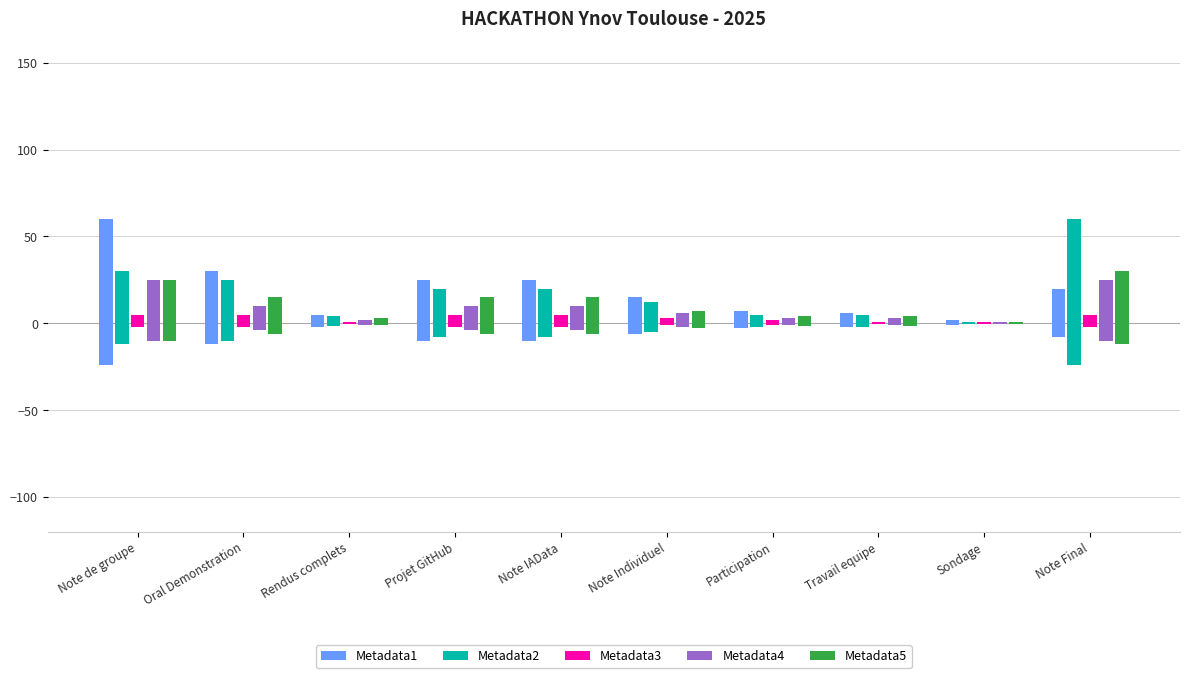

What is the sum of all Metadata3 values?

33